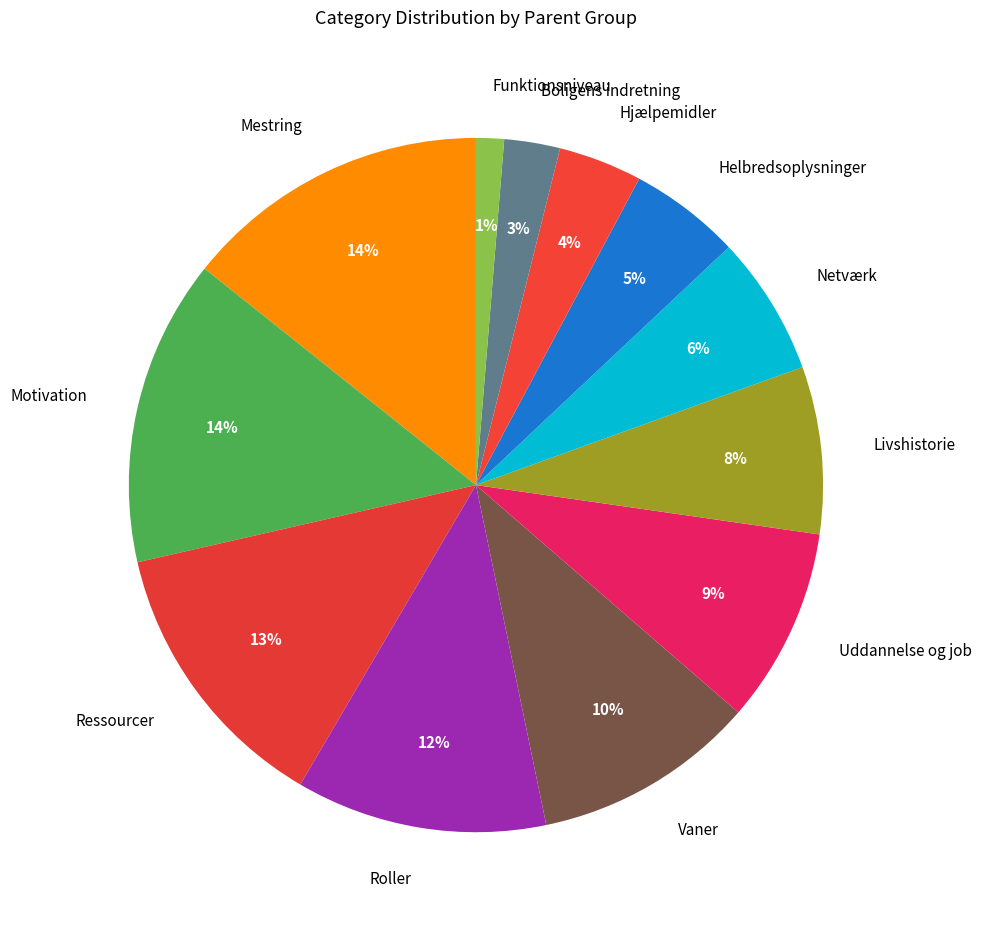

What is the ratio of the value at Vaner to the value at Mestring?

0.7